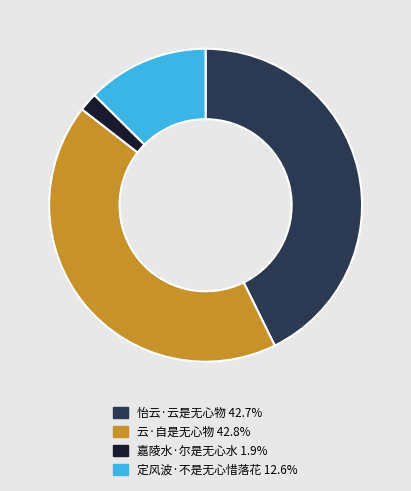

Do 嘉陵水·尔是无心水 and 云·自是无心物 together represent more than half of the pie?

No